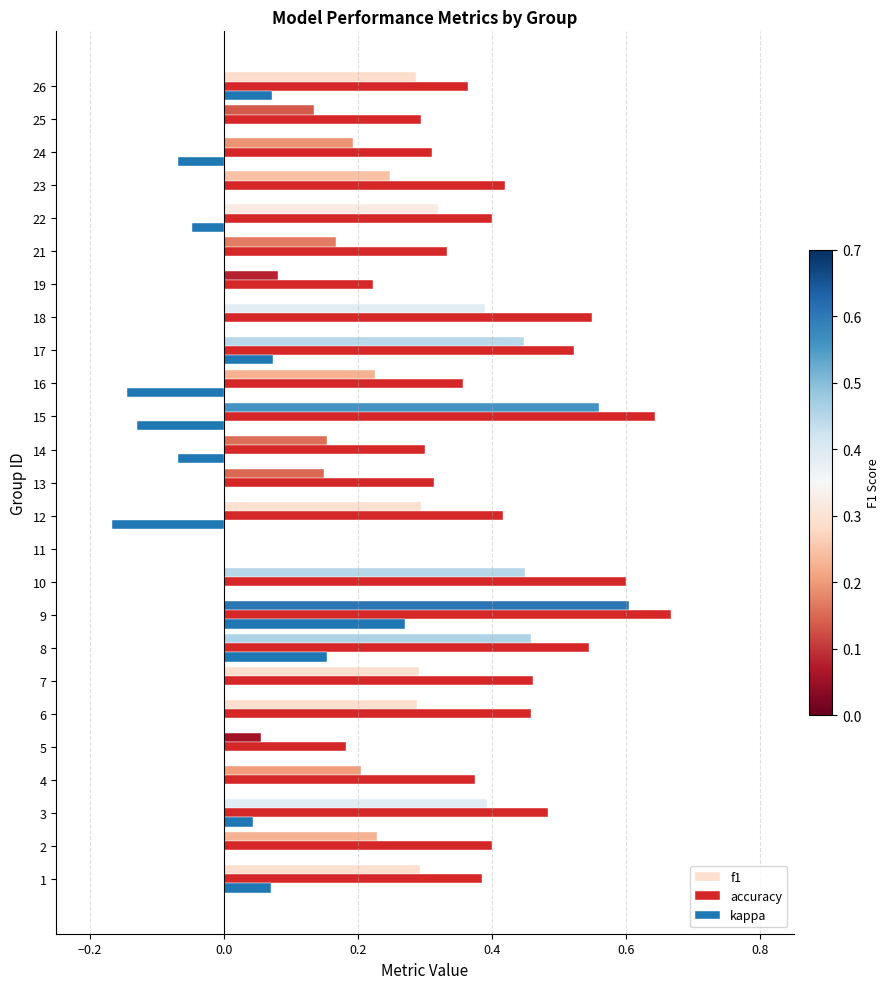

At which label does f1 reach its peak?

9